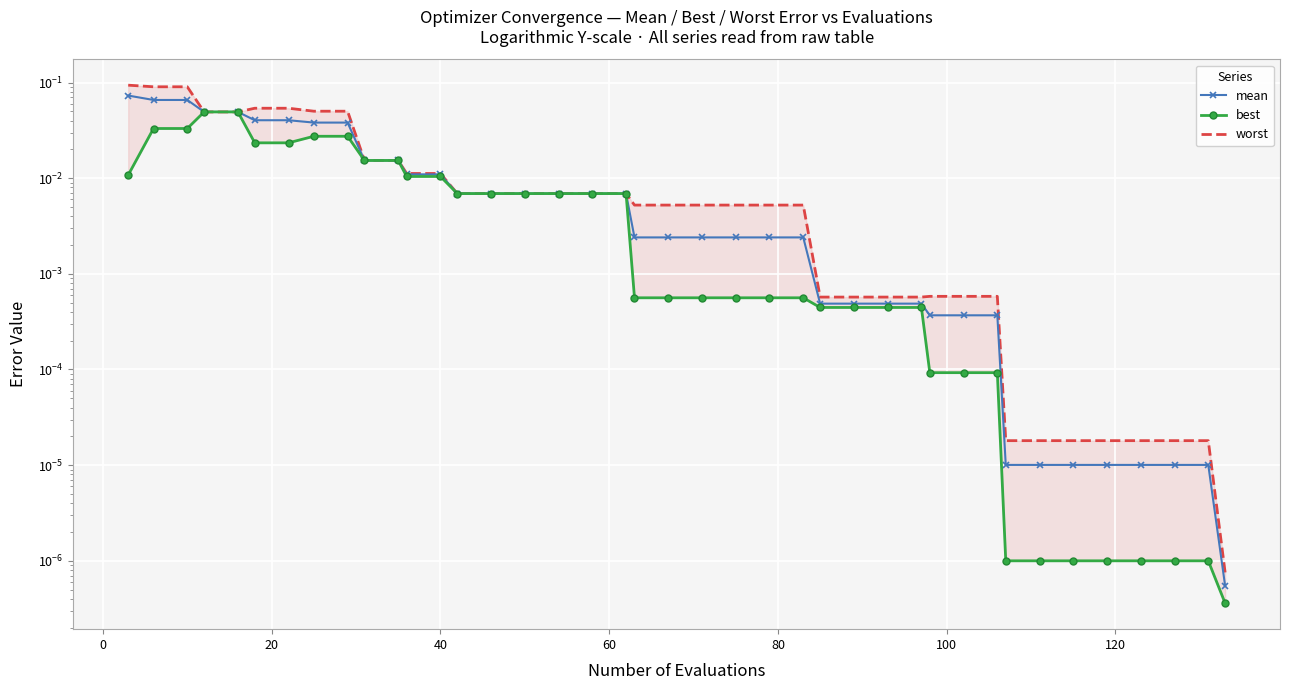

List the series in order of their overall mean, highest first.

worst, mean, best